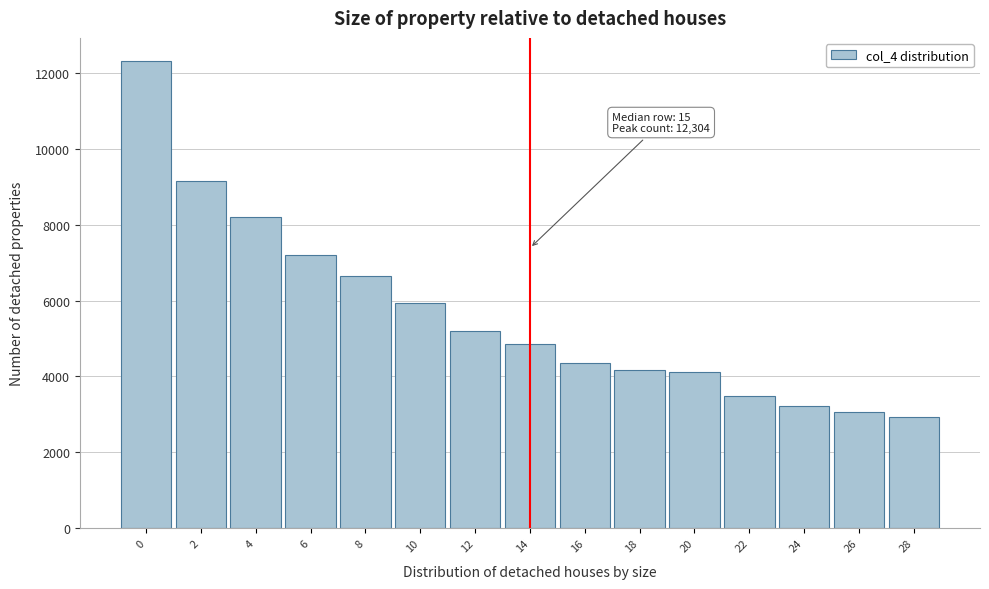

Reading left to right, list all the values displayed in this chart.

12304	9144	8195	7194	6640	5935	5197	4851	4357	4179	4119	3488	3216	3073	2923